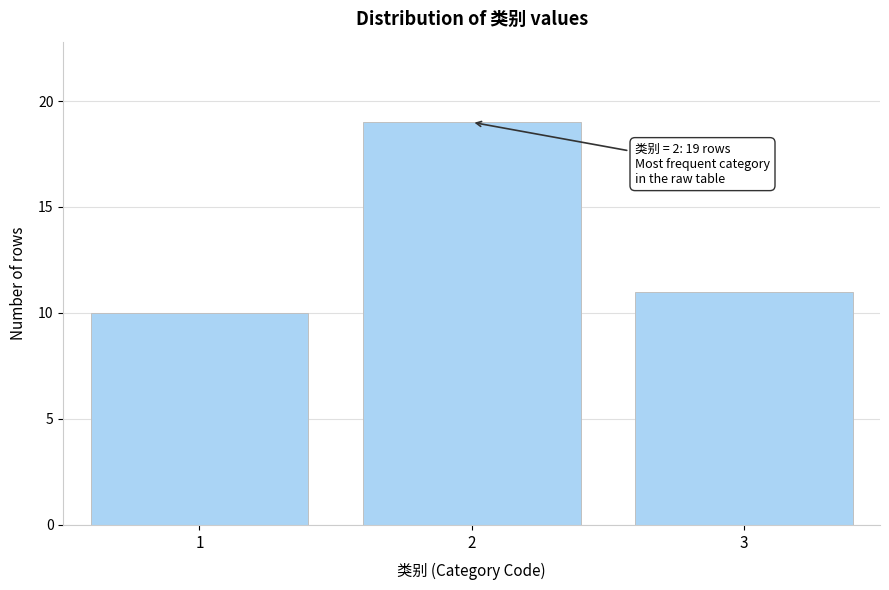

Reading right to left, list all the values displayed in this chart.

11	19	10